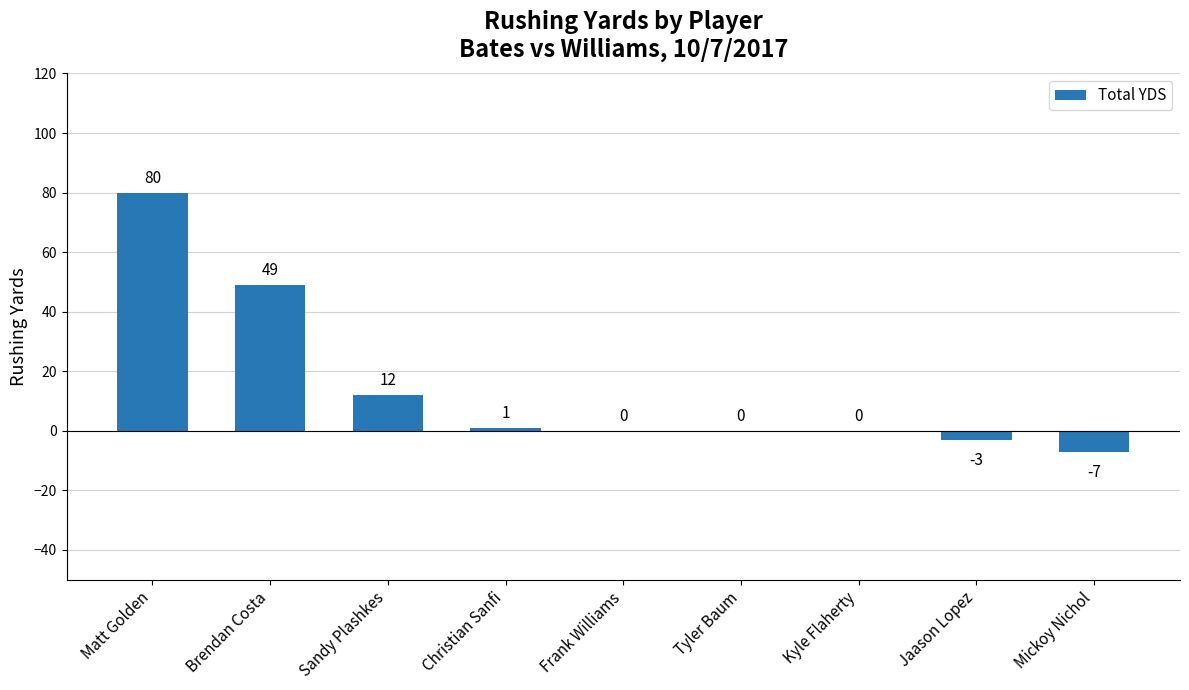

What is the sum of all values?

132